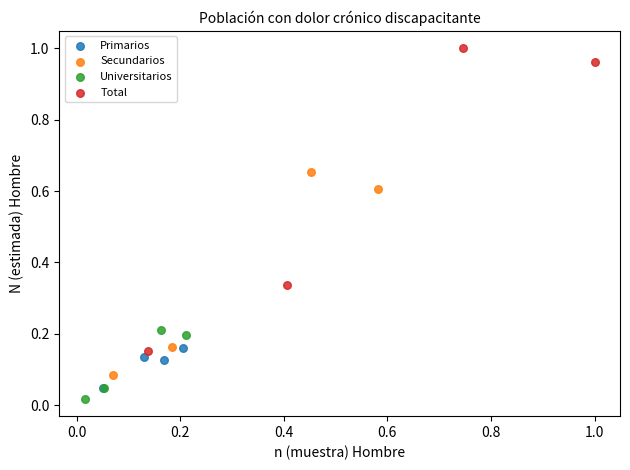

Which series reaches the maximum Y coordinate?

Total